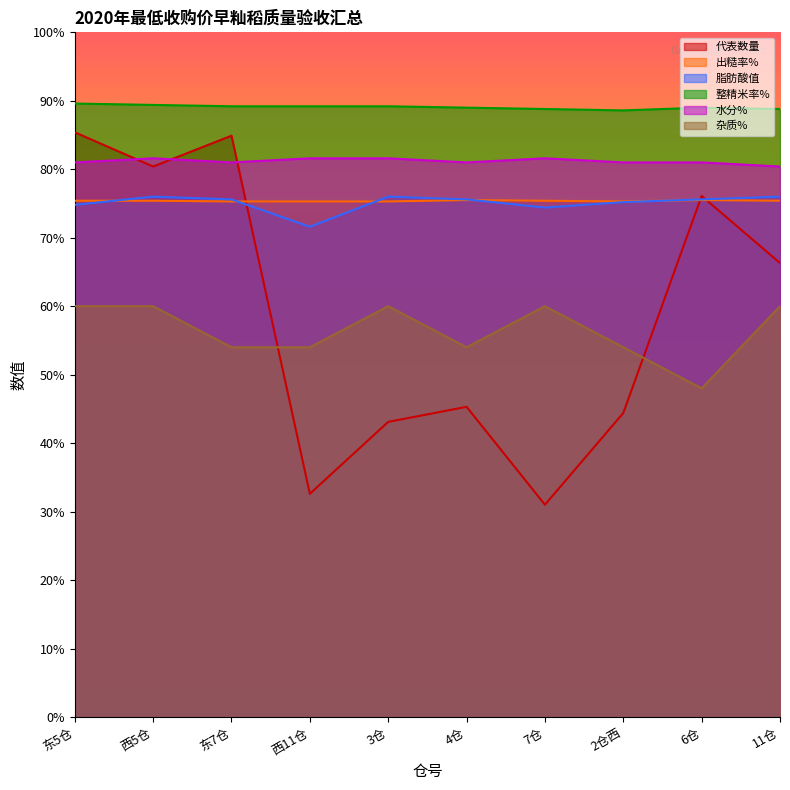

Reading left to right, what are all the values shown in this chart?

代表数量: 东5仓=854	西5仓=804	东7仓=849	西11仓=326	3仓=431	4仓=453	7仓=310	2仓西=444	6仓=761	11仓=663
出糙率%: 东5仓=754	西5仓=754	东7仓=753	西11仓=753	3仓=753	4仓=755	7仓=754	2仓西=753	6仓=755	11仓=754
脂肪酸值: 东5仓=748	西5仓=760	东7仓=756	西11仓=716	3仓=760	4仓=756	7仓=744	2仓西=752	6仓=756	11仓=760
整精米率%: 东5仓=896	西5仓=894	东7仓=892	西11仓=892	3仓=892	4仓=890	7仓=888	2仓西=886	6仓=890	11仓=888
水分%: 东5仓=810	西5仓=816	东7仓=810	西11仓=816	3仓=816	4仓=810	7仓=816	2仓西=810	6仓=810	11仓=804
杂质%: 东5仓=600	西5仓=600	东7仓=540	西11仓=540	3仓=600	4仓=540	7仓=600	2仓西=540	6仓=480	11仓=600